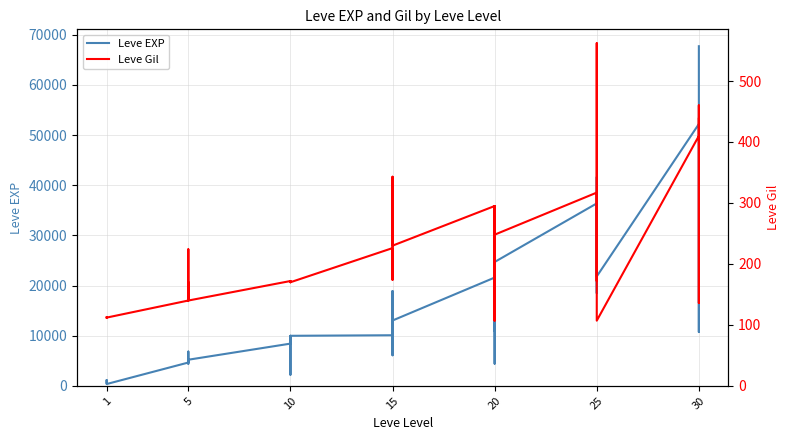

At how many categories does at least one series exceed 64484?

1